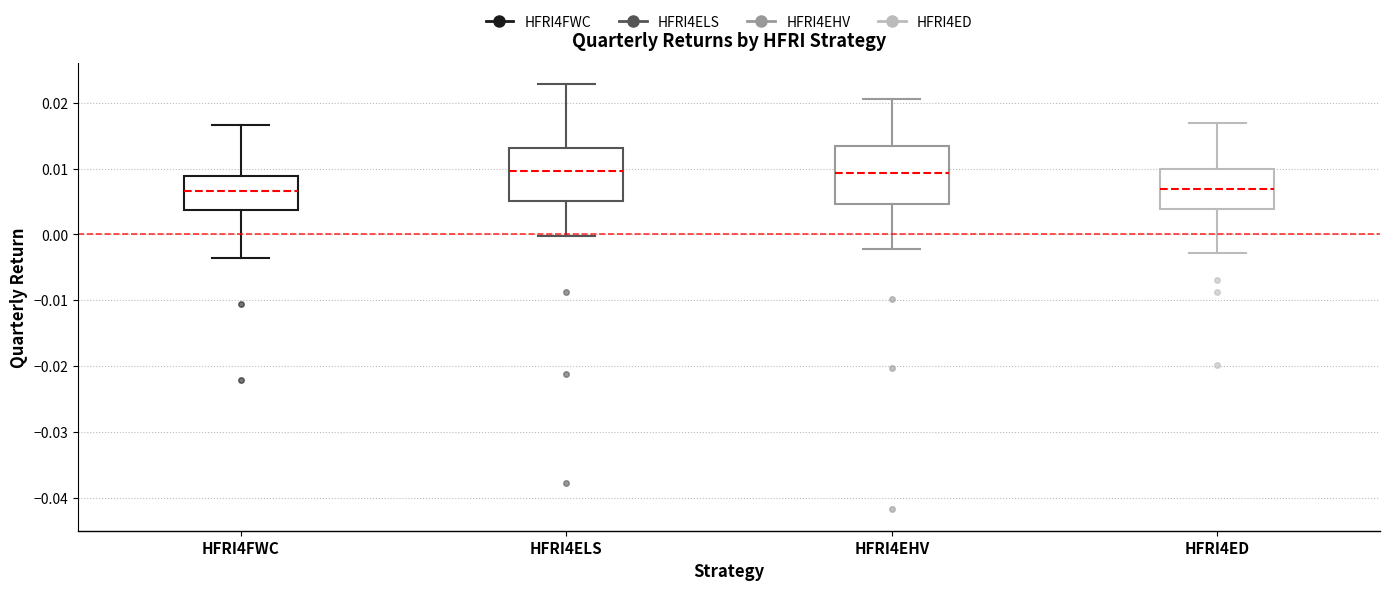

Where is the lower edge of the box for HFRI4ELS on the y-axis? The values are not printed on the chart, so give them approximately, as read against the axis.

0.005